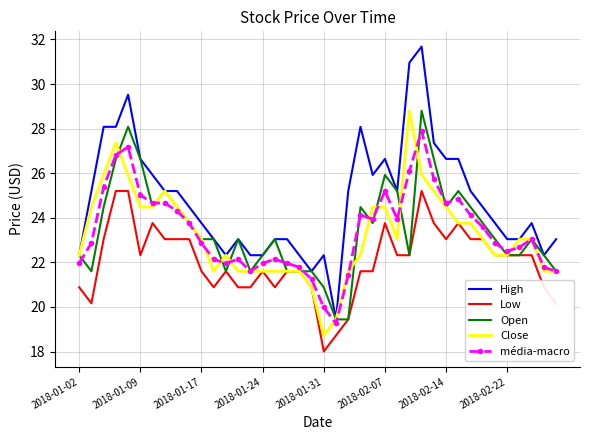

What is the maximum value for Low?

25.2